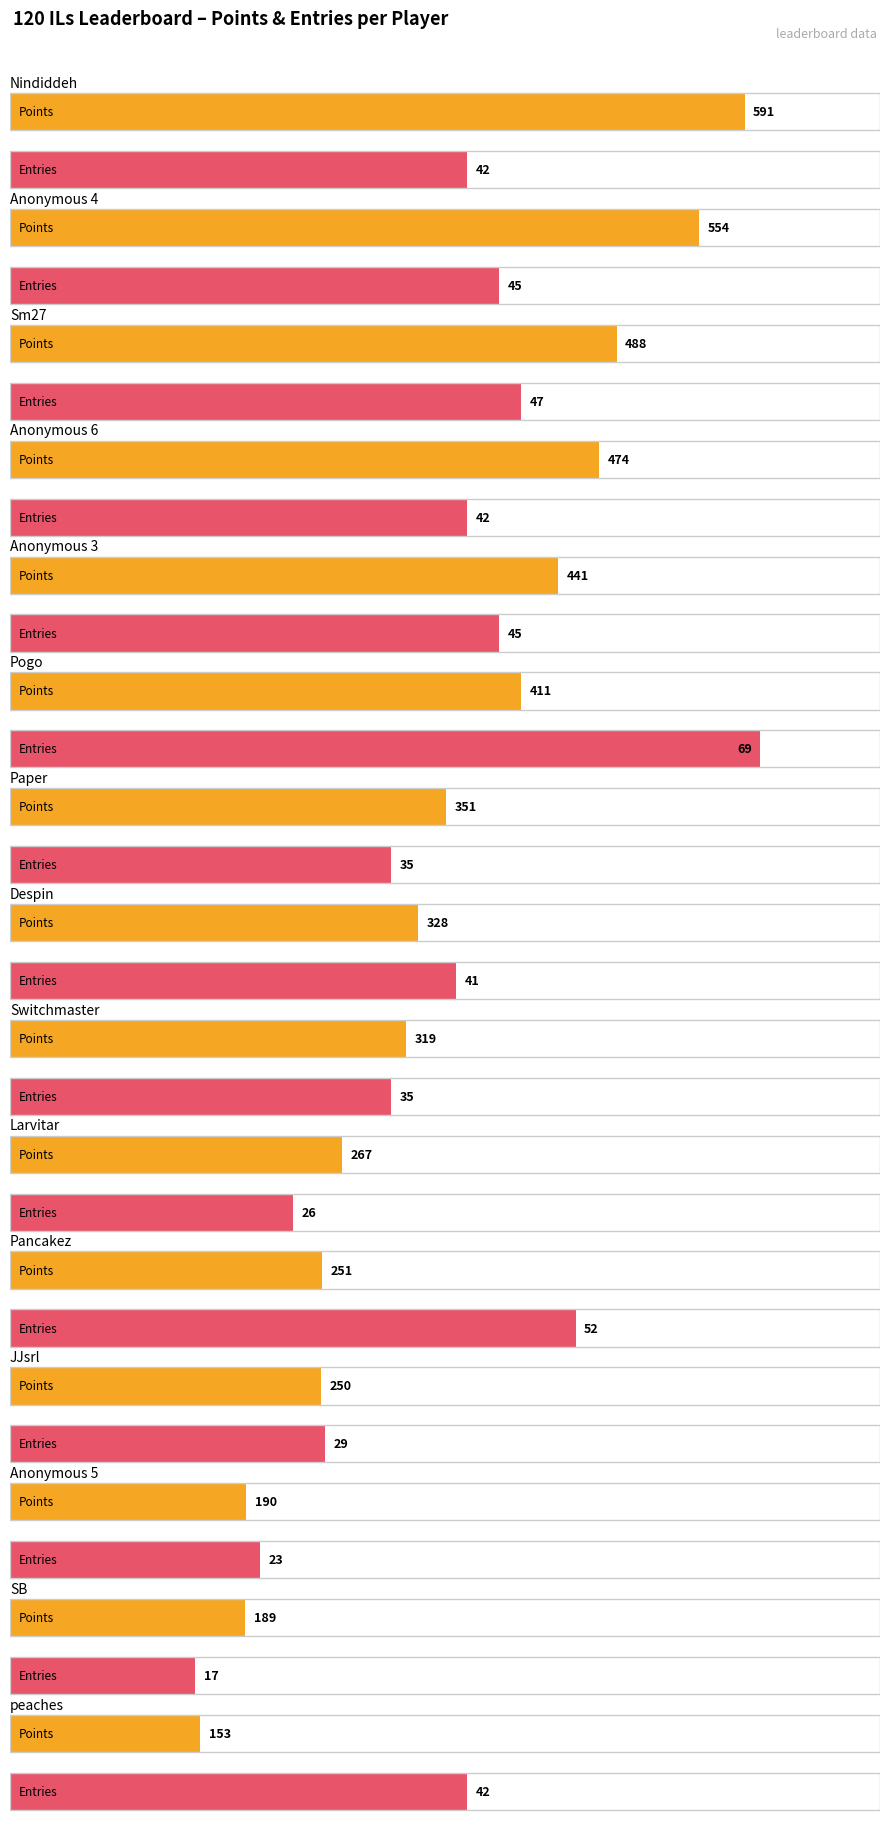

What is the label of the 15th bar from the right?

Nindiddeh